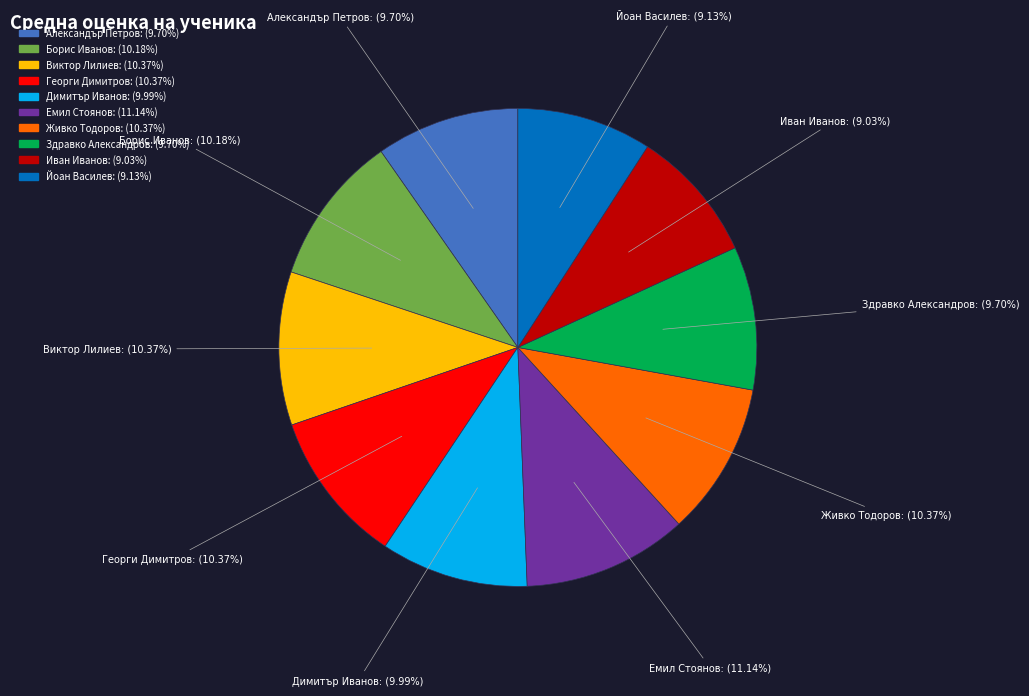

The Йоан Василев slice represents 9% of the pie. True or false?

True